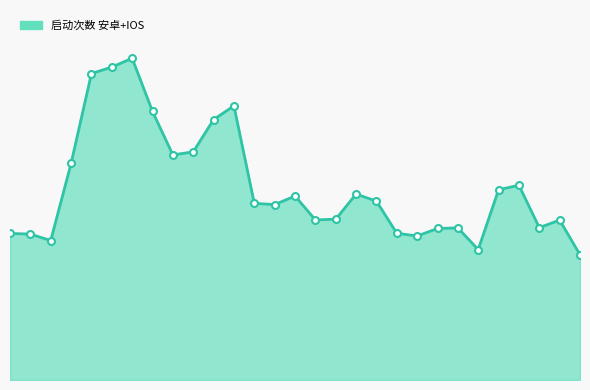

Is this an area chart (filled region under the line)?

Yes